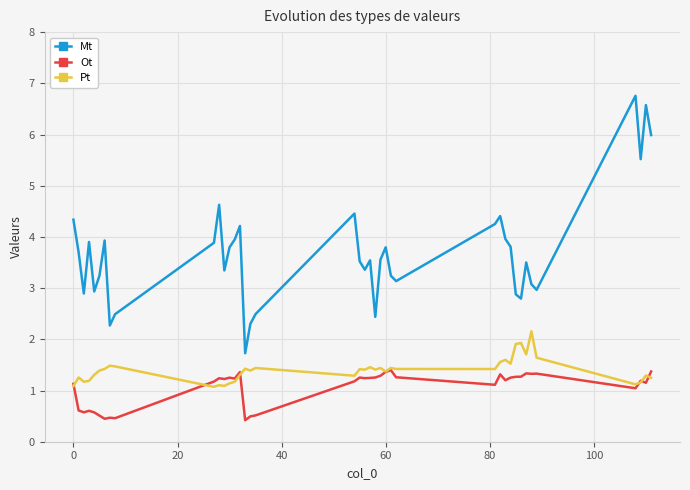

What is the lowest value of the Ot series?

0.4